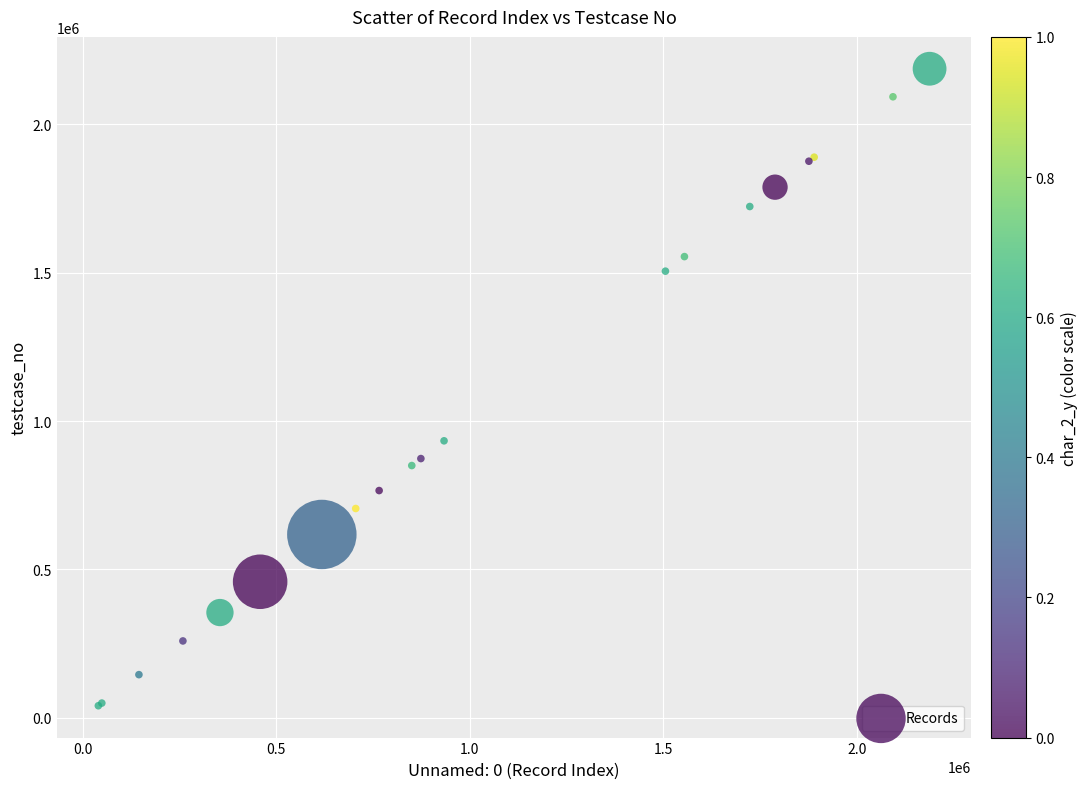

What Y value in the scatter plot is closest to 1113968?

933294